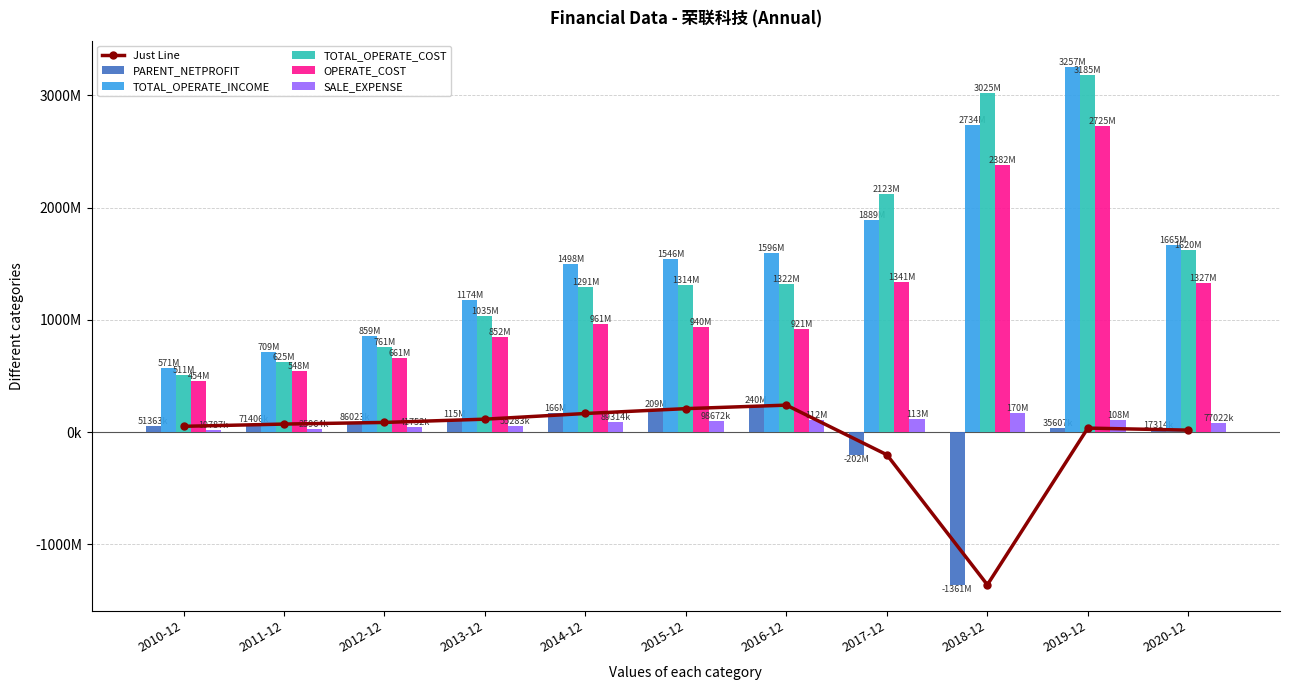

Which has a higher value, 2019-12 or 2017-12?

2019-12